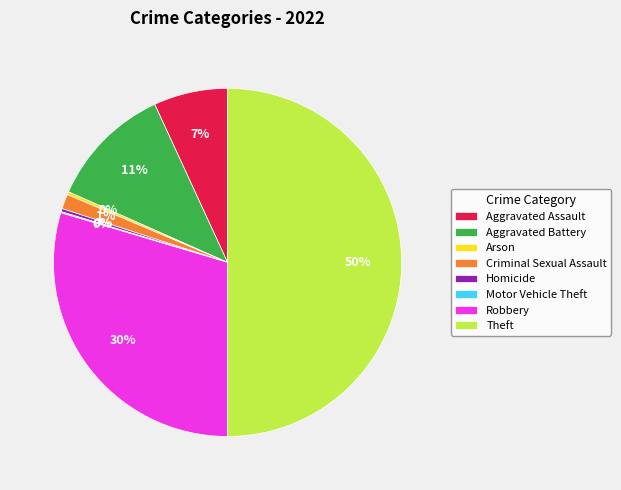

Between Aggravated Battery and Homicide, which is larger?

Aggravated Battery